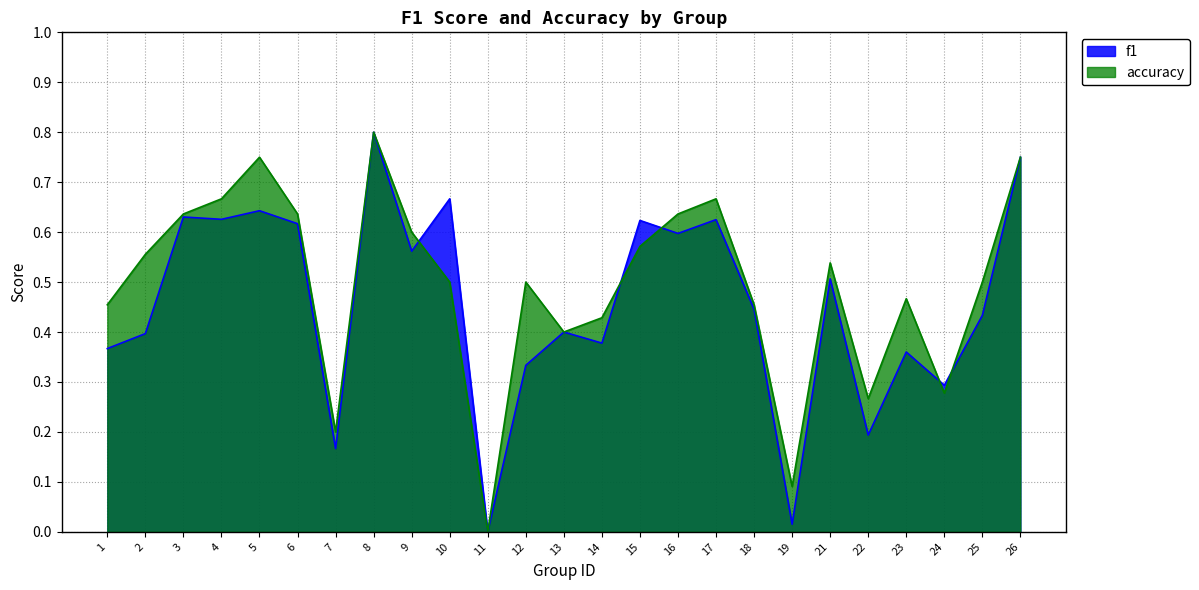

Which has a higher value, 11 or 2?

2